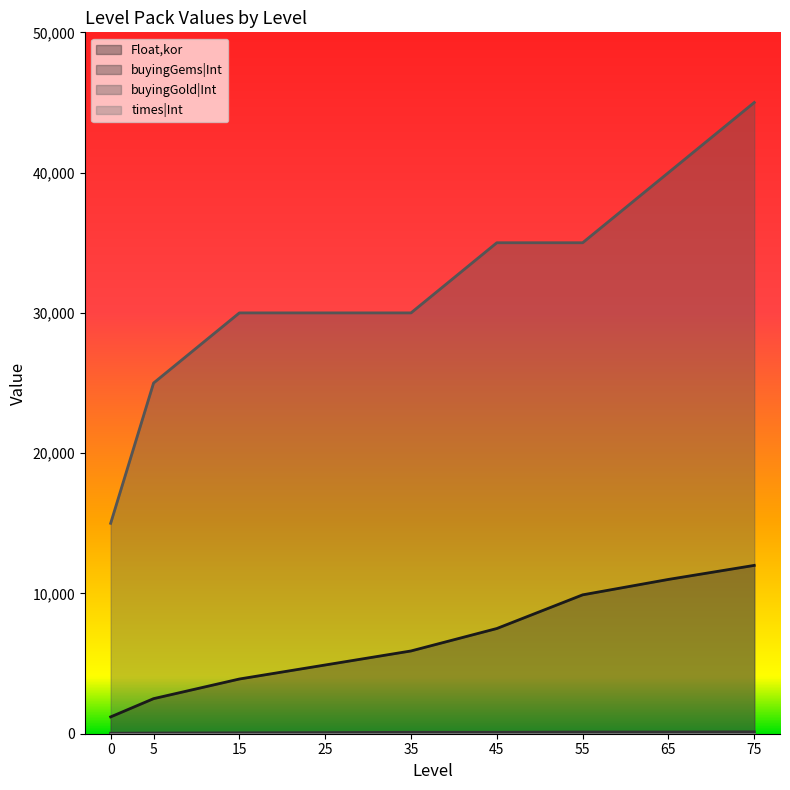

True or false: buyingGems|Int and Float,kor intersect in this chart.

False